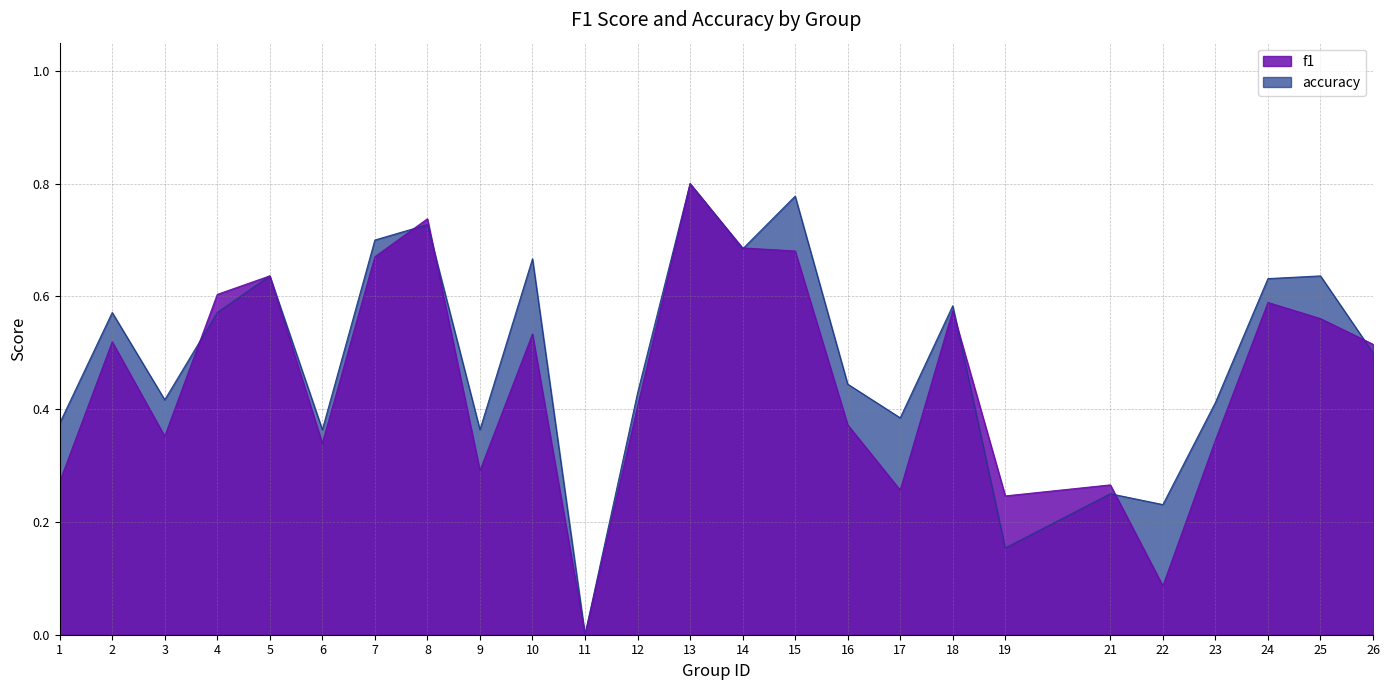

What are all the series names shown in the legend?

f1, accuracy